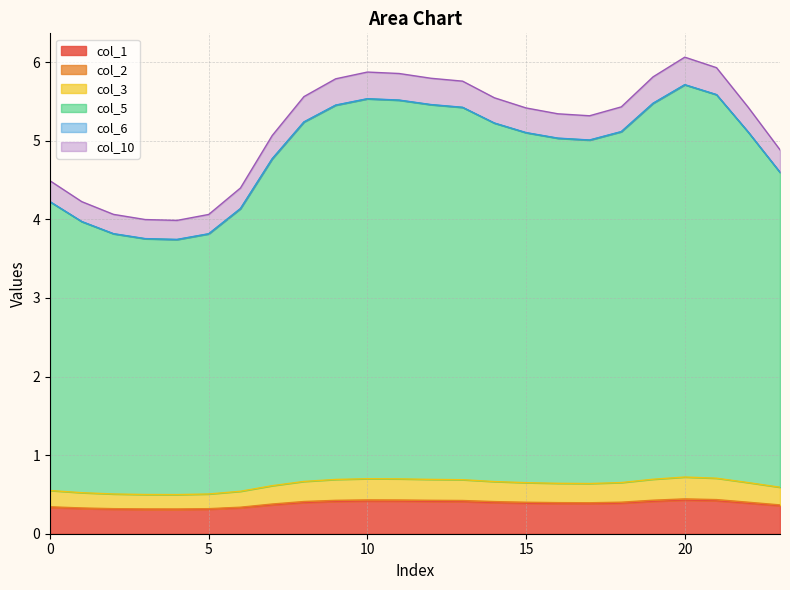

Does the chart have visible grid lines?

Yes